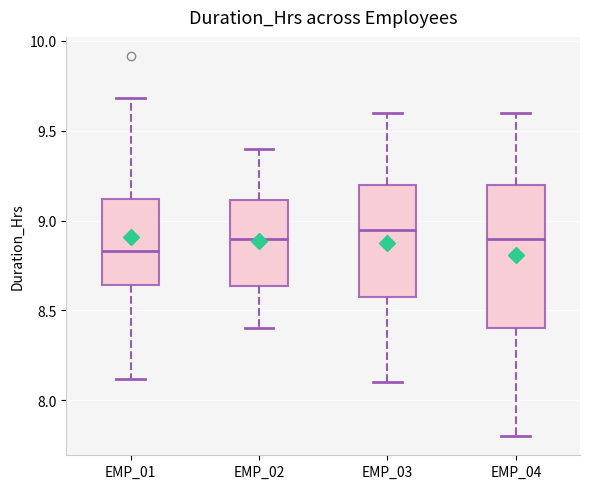

Reading left to right, transcribe this box plot: for each box, give where its median line is, the range the box spans, and where its two whiskers end, as read against the y-axis. The values are not printed on the chart, so give them approximately, as read against the axis.

EMP_01: median 8.85, box 8.65 to 9.10, whiskers 8.10 to 9.70
EMP_02: median 8.90, box 8.65 to 9.10, whiskers 8.40 to 9.40
EMP_03: median 8.95, box 8.60 to 9.20, whiskers 8.10 to 9.60
EMP_04: median 8.90, box 8.40 to 9.20, whiskers 7.80 to 9.60